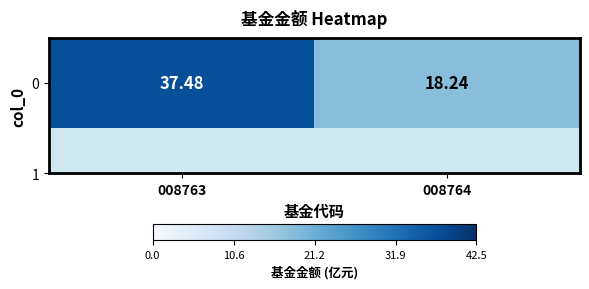

How many distinct data groups are displayed?

1